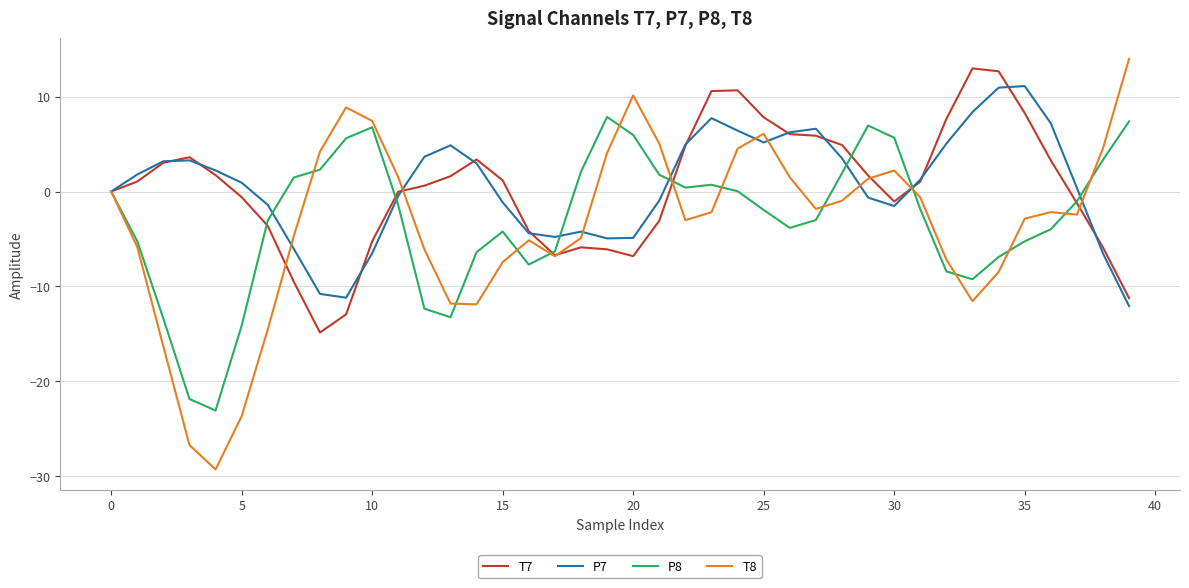

Which series has the widest spread of values?

T8